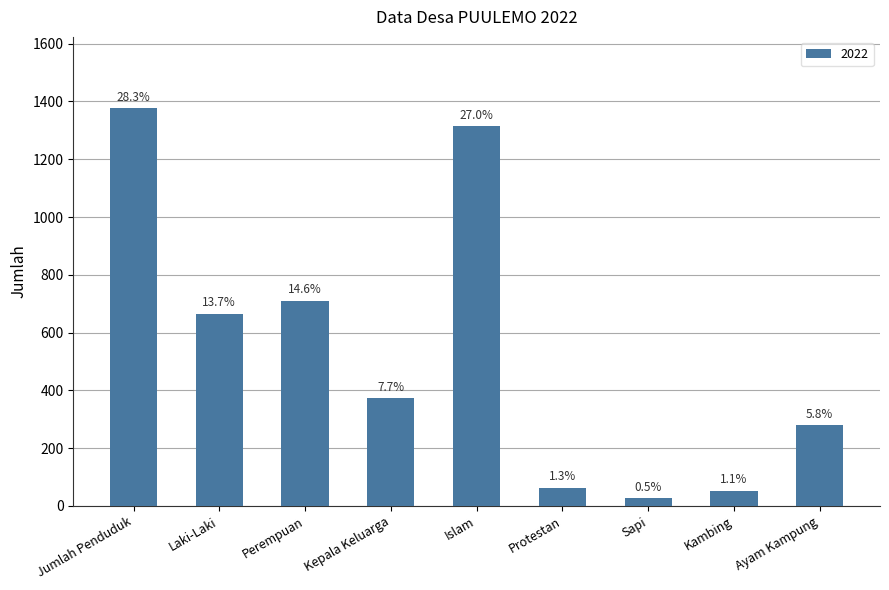

How many bars are there in total?

9